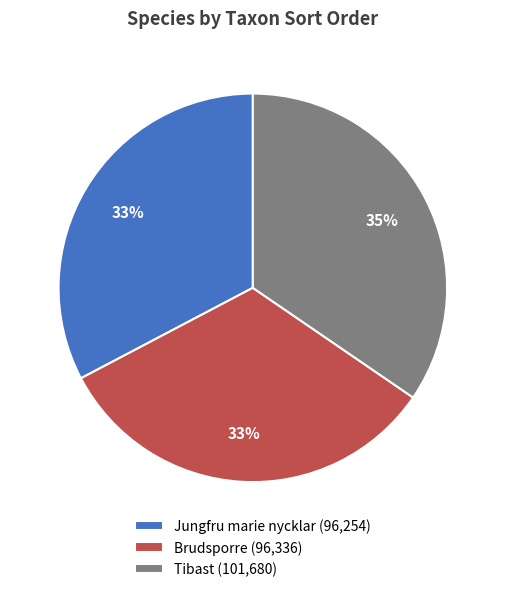

Does Jungfru marie nycklar account for over 50% of the chart?

No